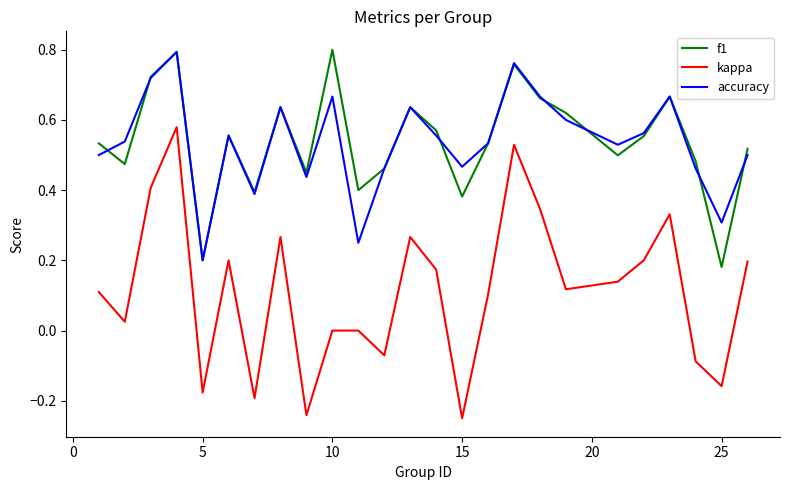

Which series has the widest spread of values?

kappa